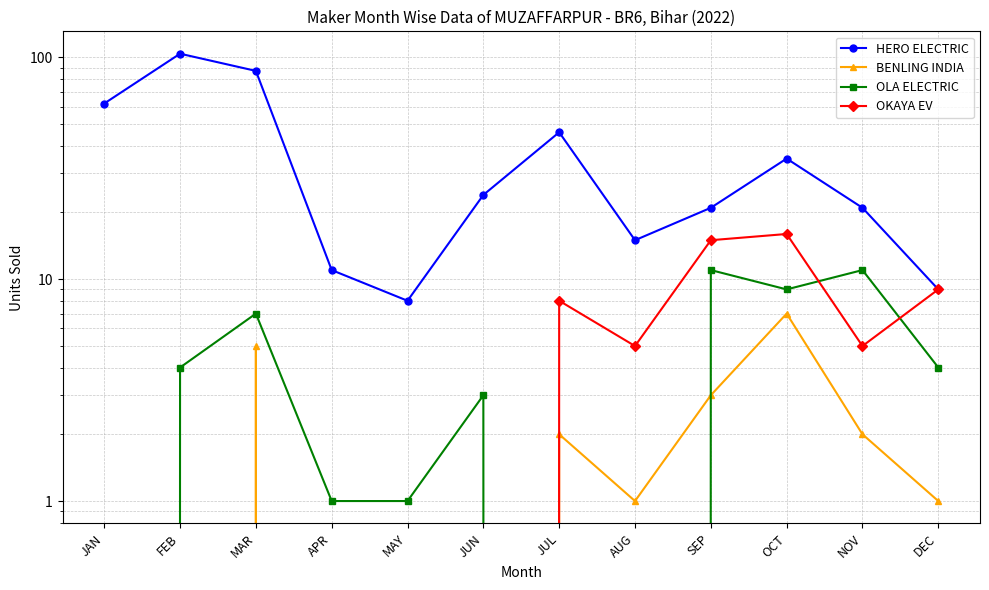

Is it true that OLA ELECTRIC equals 1 at MAY?

True